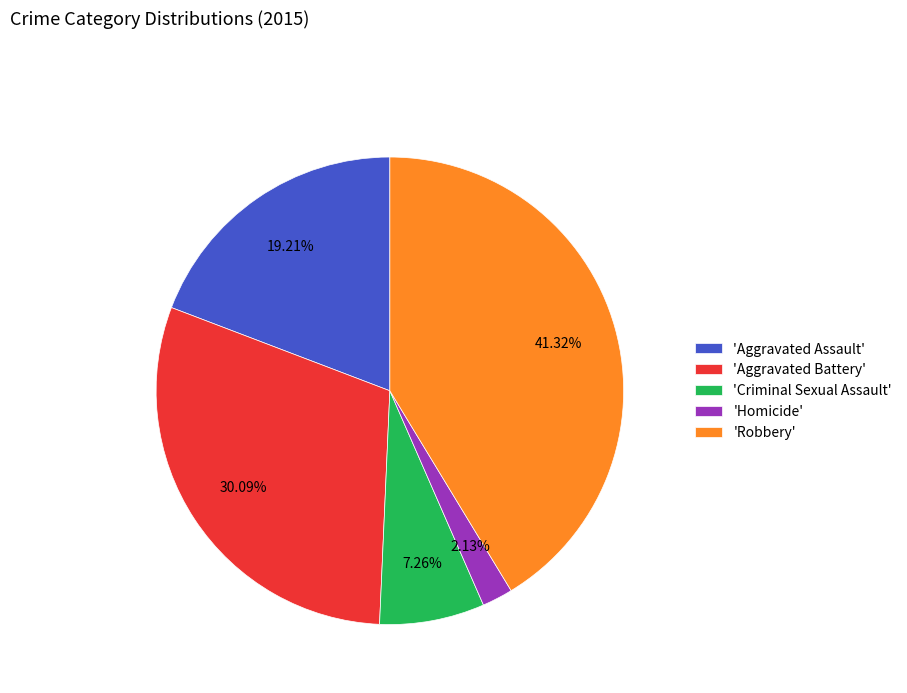

Which slice is the largest?

'Robbery'